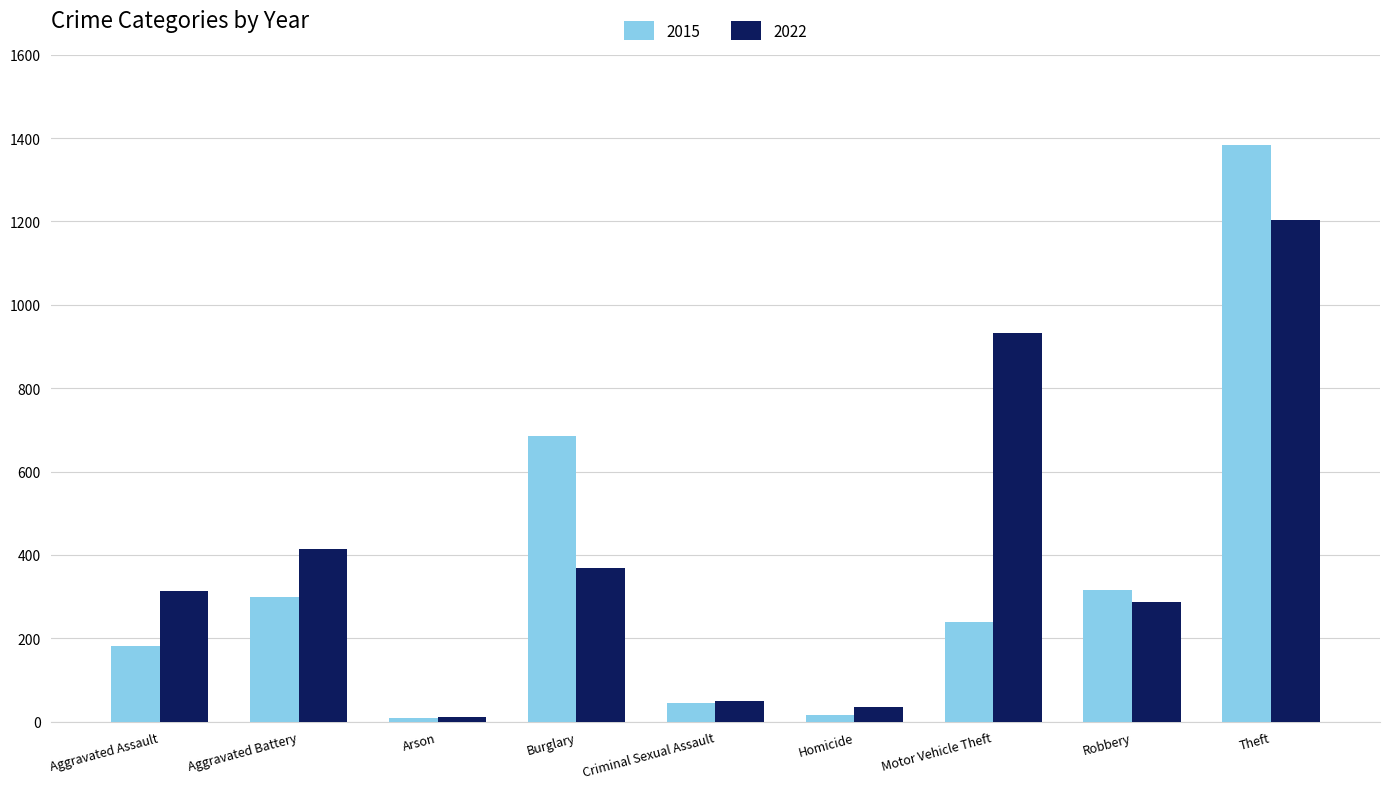

What is the total value across all series at Aggravated Battery?

713